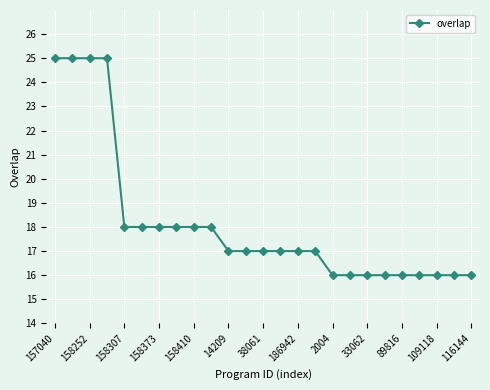

Reading right to left, list all the values displayed in this chart.

16	16	16	16	16	16	16	16	16	17	17	17	17	17	17	18	18	18	18	18	18	25	25	25	25